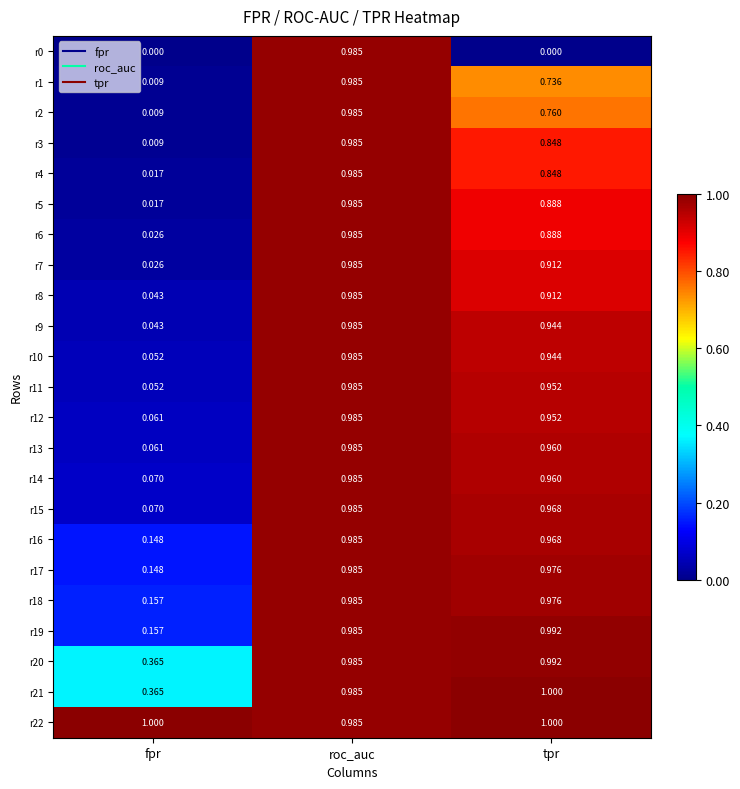

Rank the categories by r20 value from highest to lowest.

tpr, roc_auc, fpr